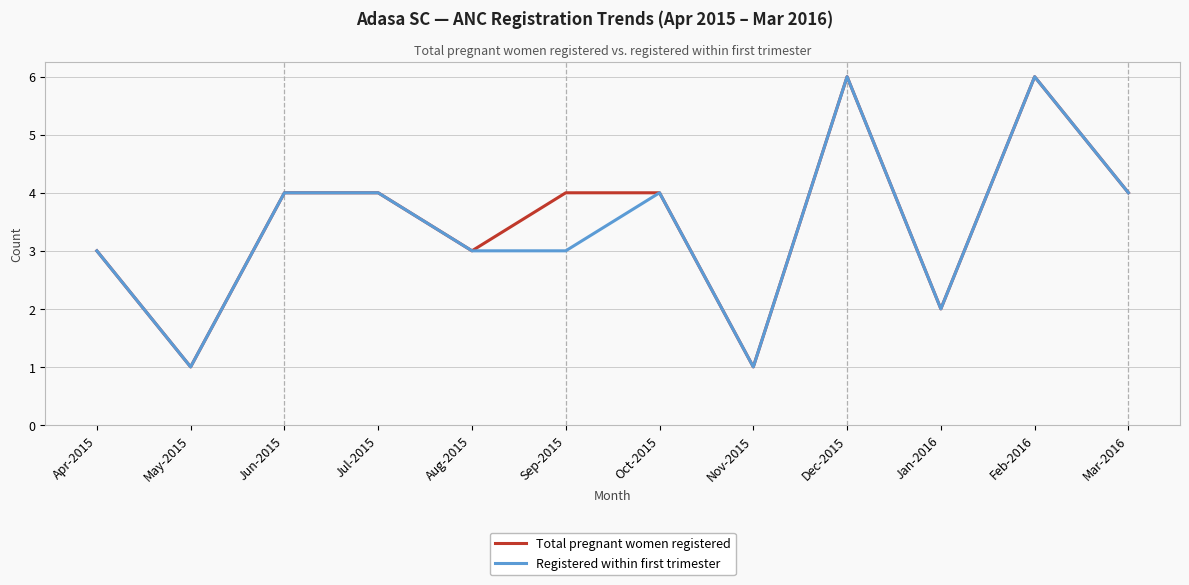

Reading left to right, list all the values displayed in this chart.

Total pregnant women registered: 3	1	4	4	3	4	4	1	6	2	6	4
Registered within first trimester: 3	1	4	4	3	3	4	1	6	2	6	4